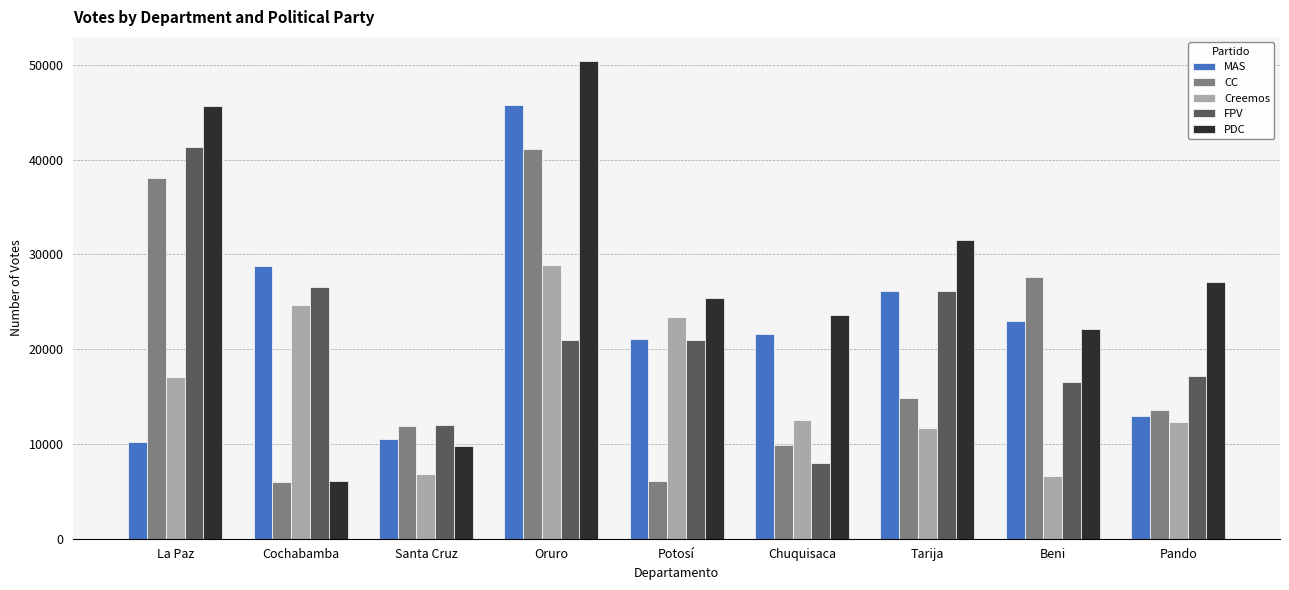

Is it true that FPV equals 8189 at Potosí?

False